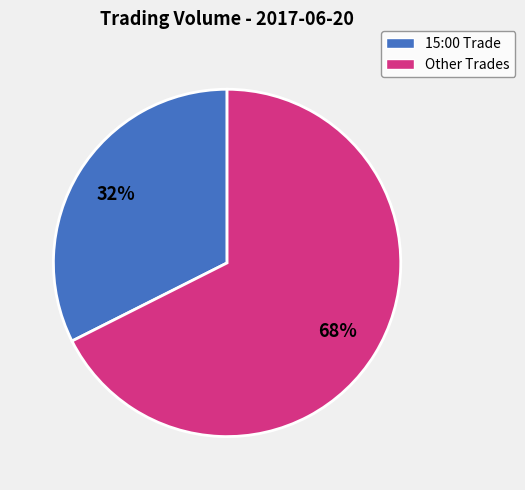

To the nearest percent, what is the average slice percentage?

50%